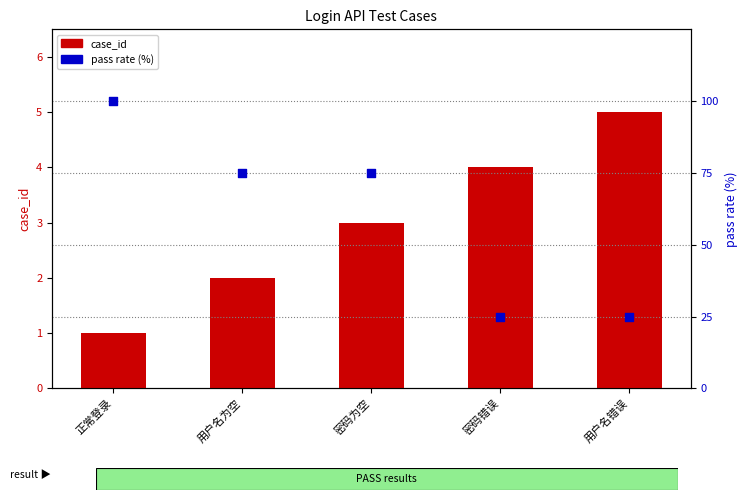

Which series has the largest total across all categories?

pass rate (%)